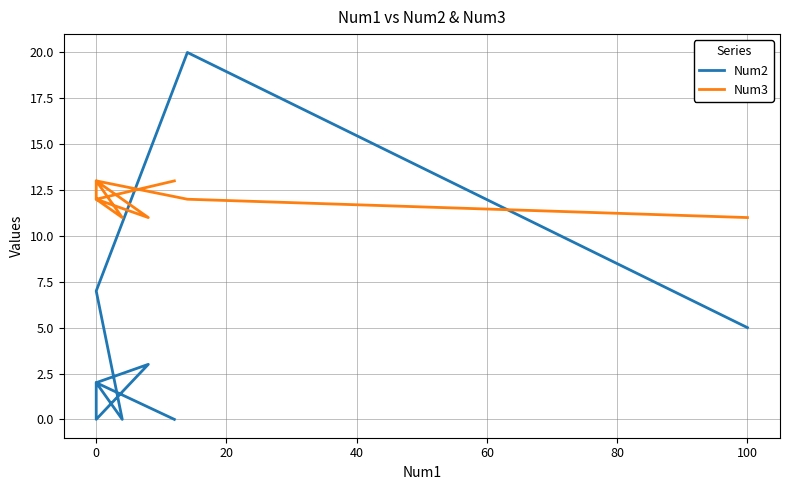

How many intersections are there between Num3 and Num2?

2